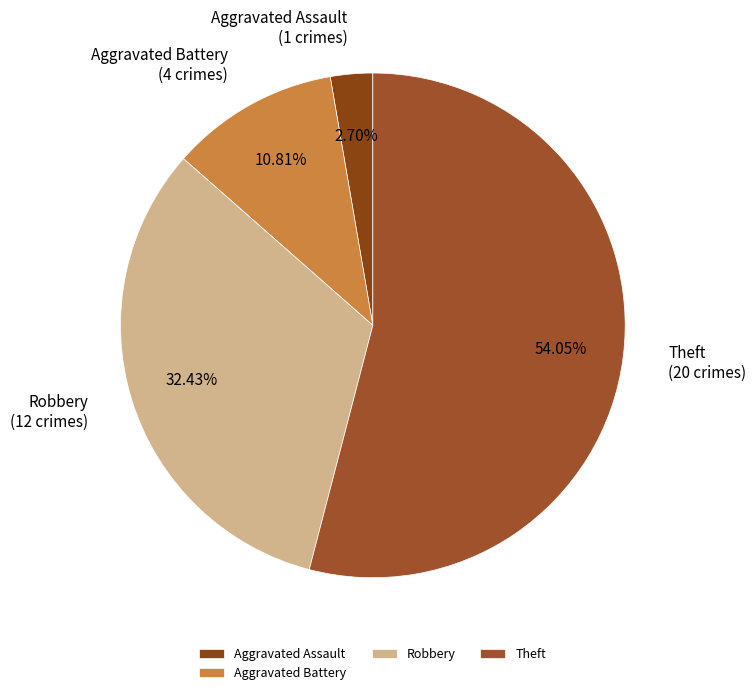

What is the ratio of the value at Robbery to the value at Aggravated Battery?

3.0